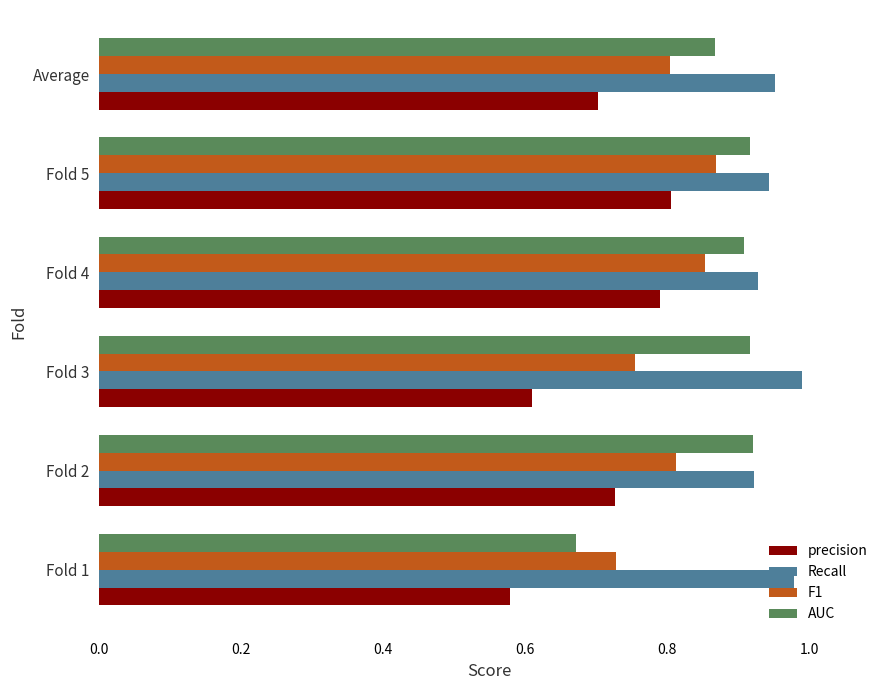

At which label does precision reach its minimum?

Fold 1